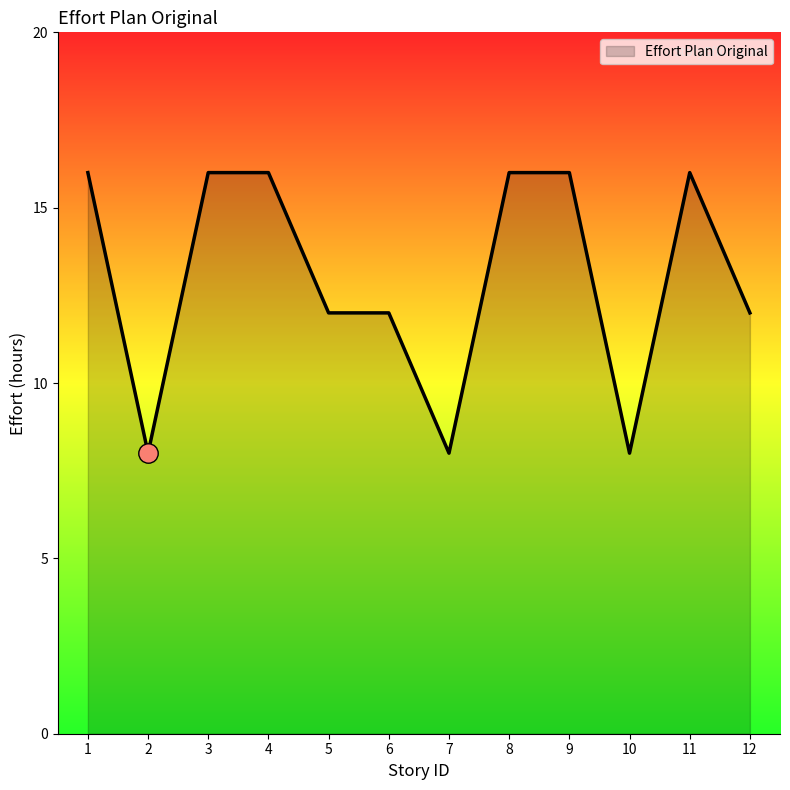

The chart shows a value of 28 at 1. True or false?

False